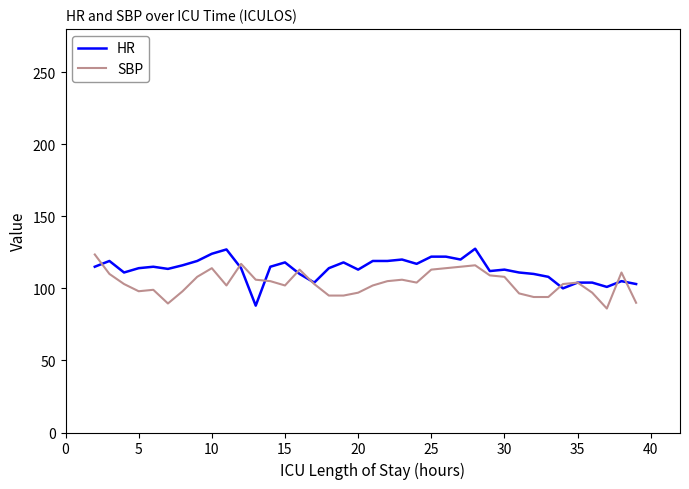

What are all the series names shown in the legend?

HR, SBP